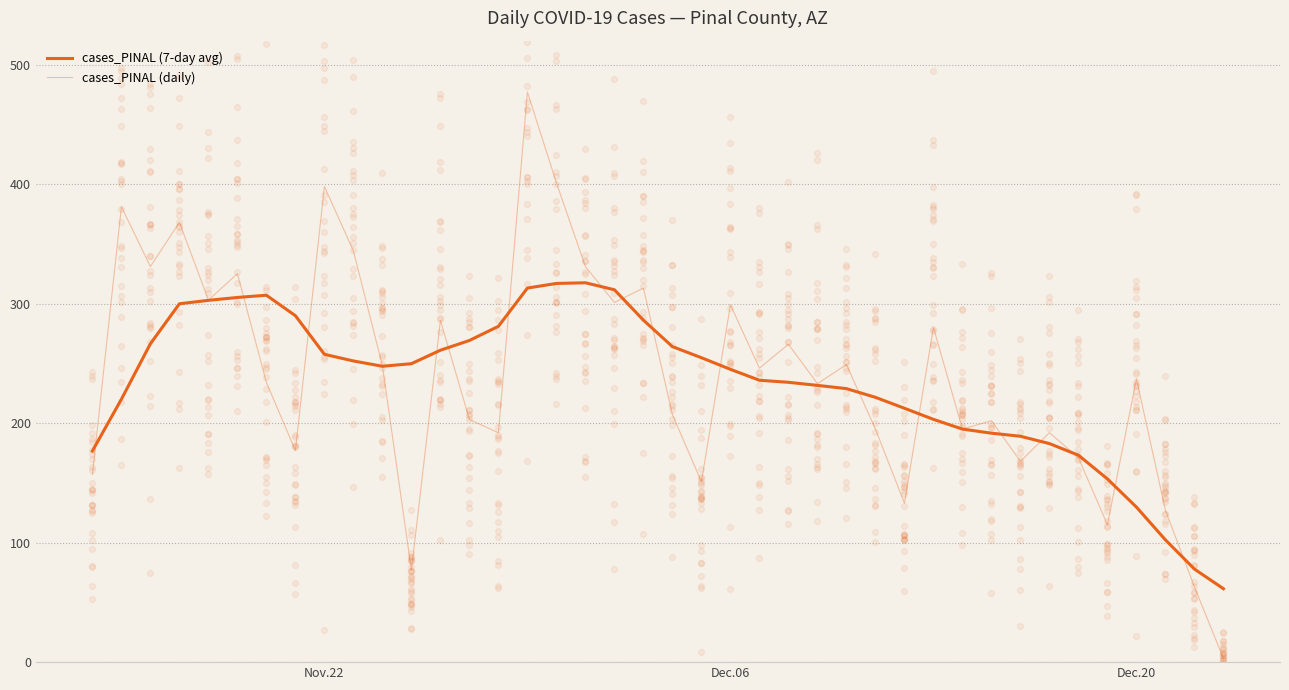

What are all the series names shown in the legend?

cases_PINAL (7-day avg), cases_PINAL (daily)